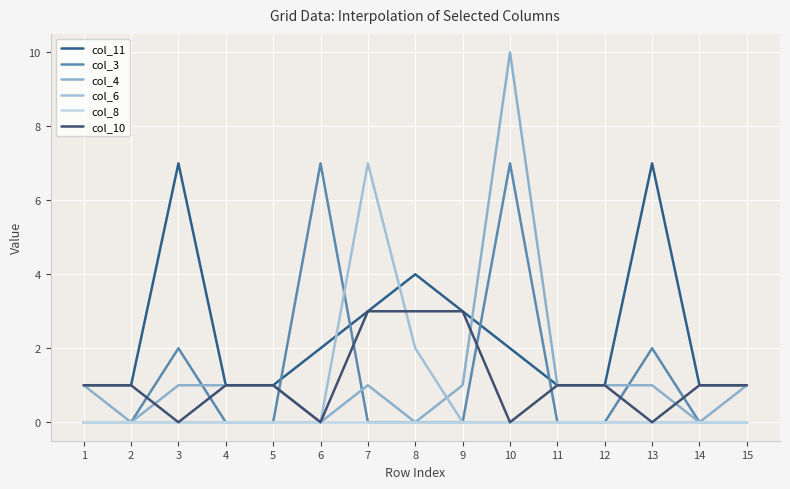

How many lines are shown in the chart?

6